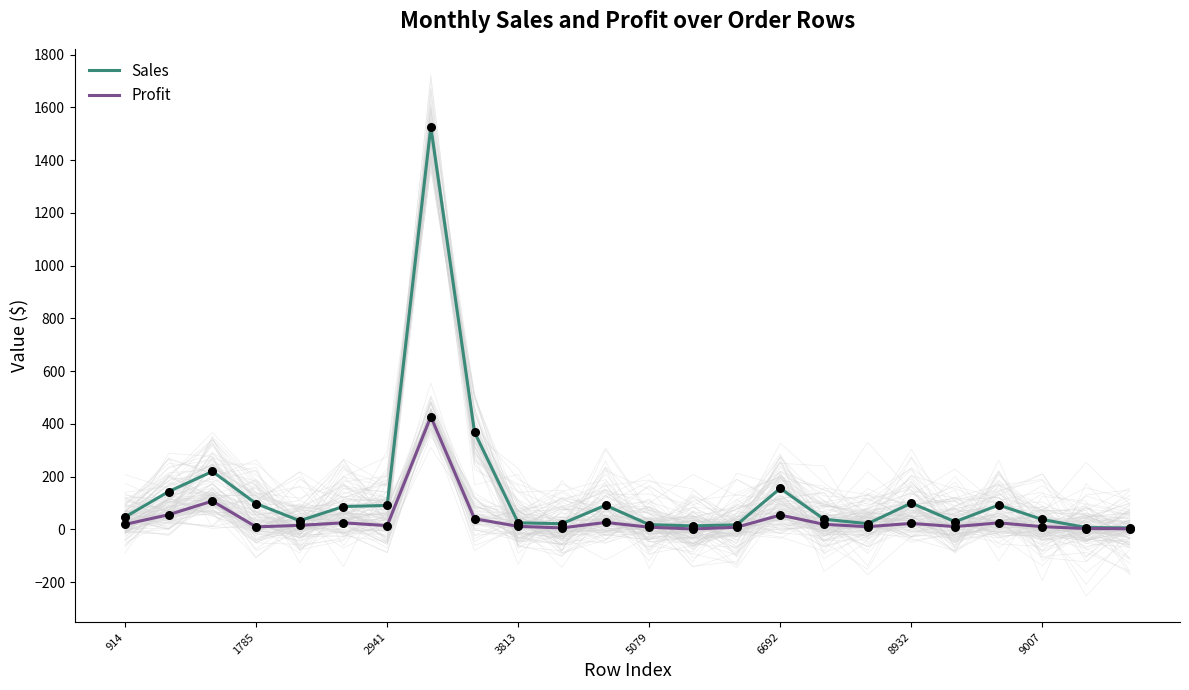

Which series contains the lowest Y value?

Profit